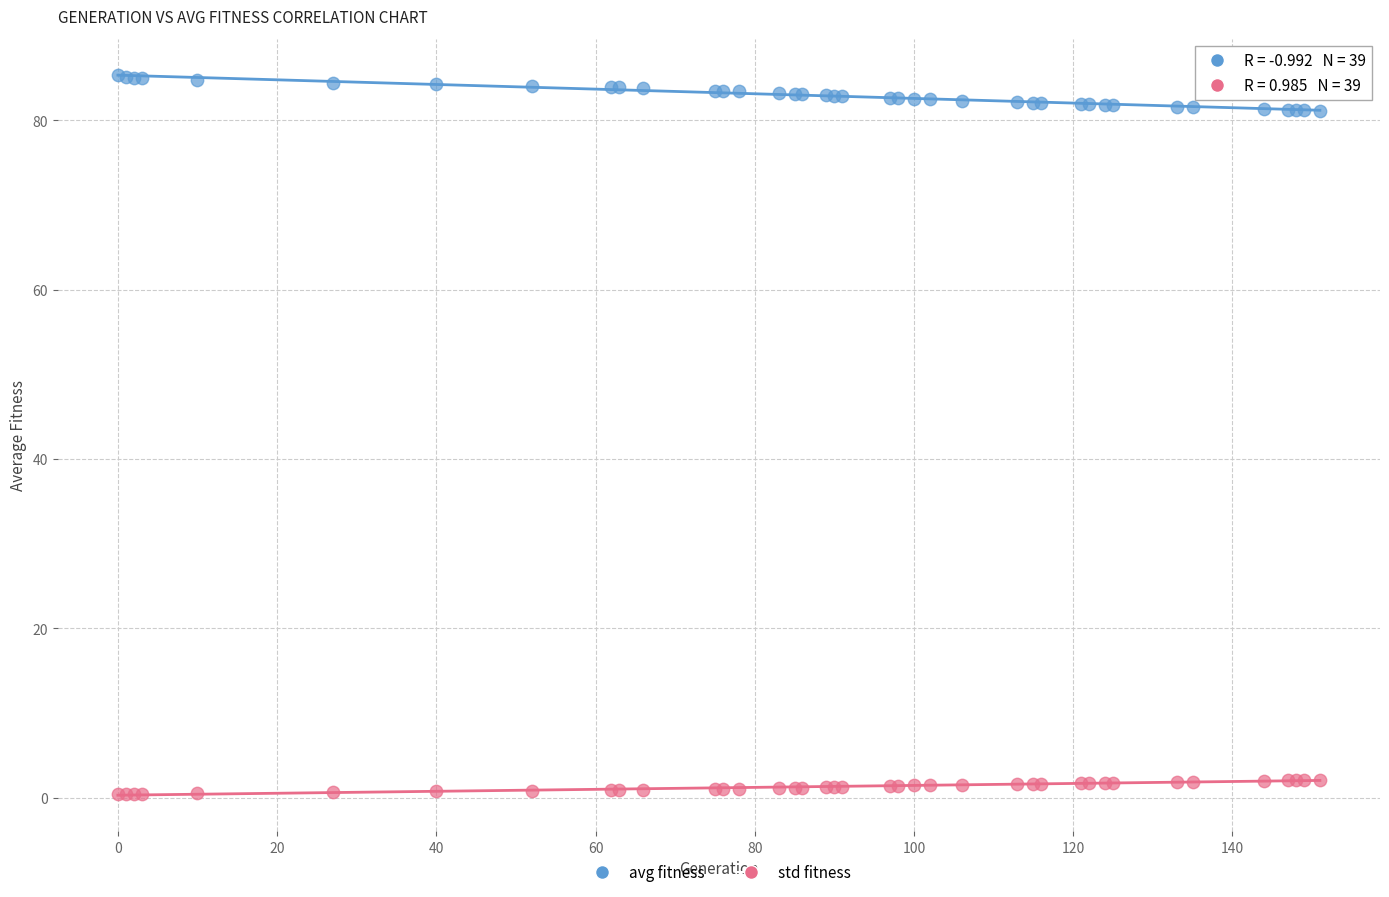

Which series contains the highest Y value?

avg fitness